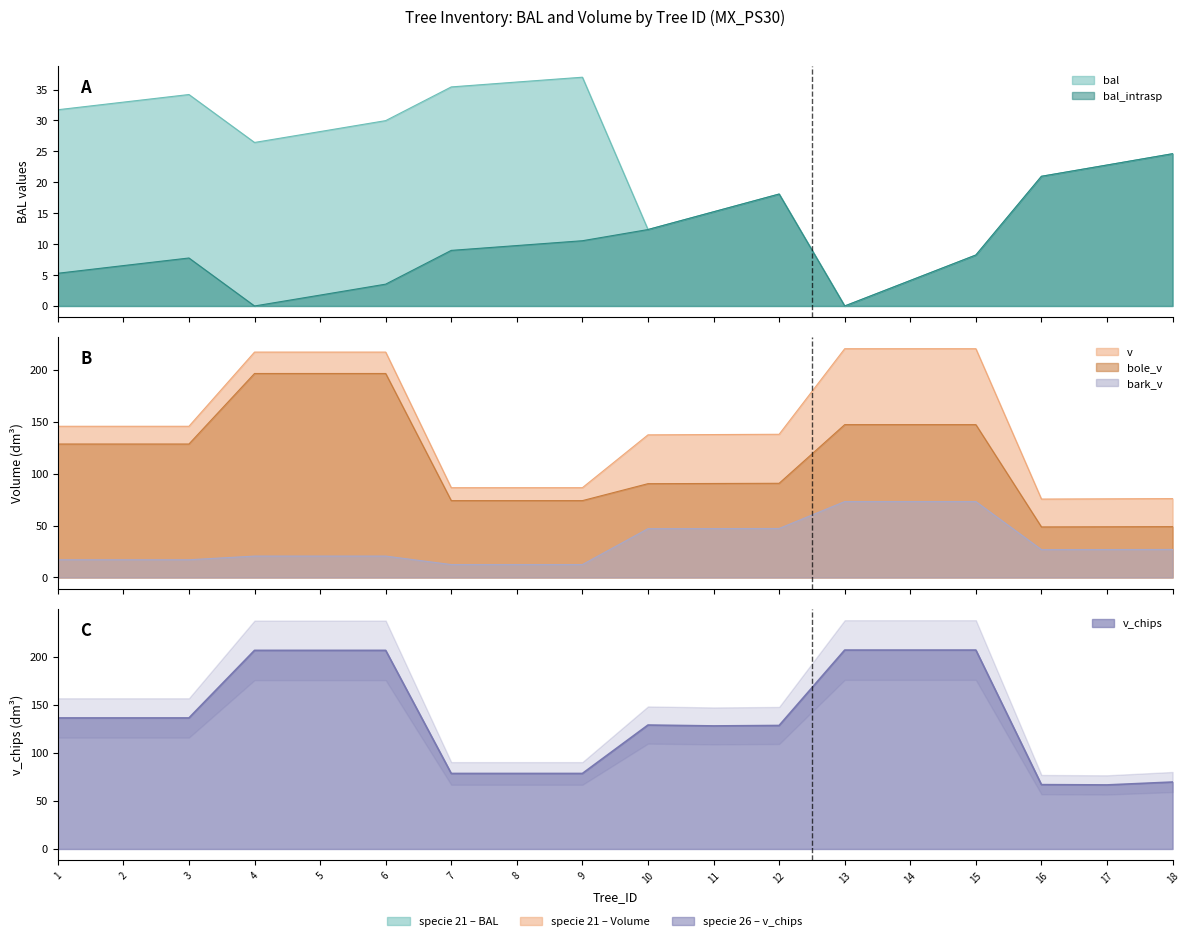

How many data points in bal are above 26?

9